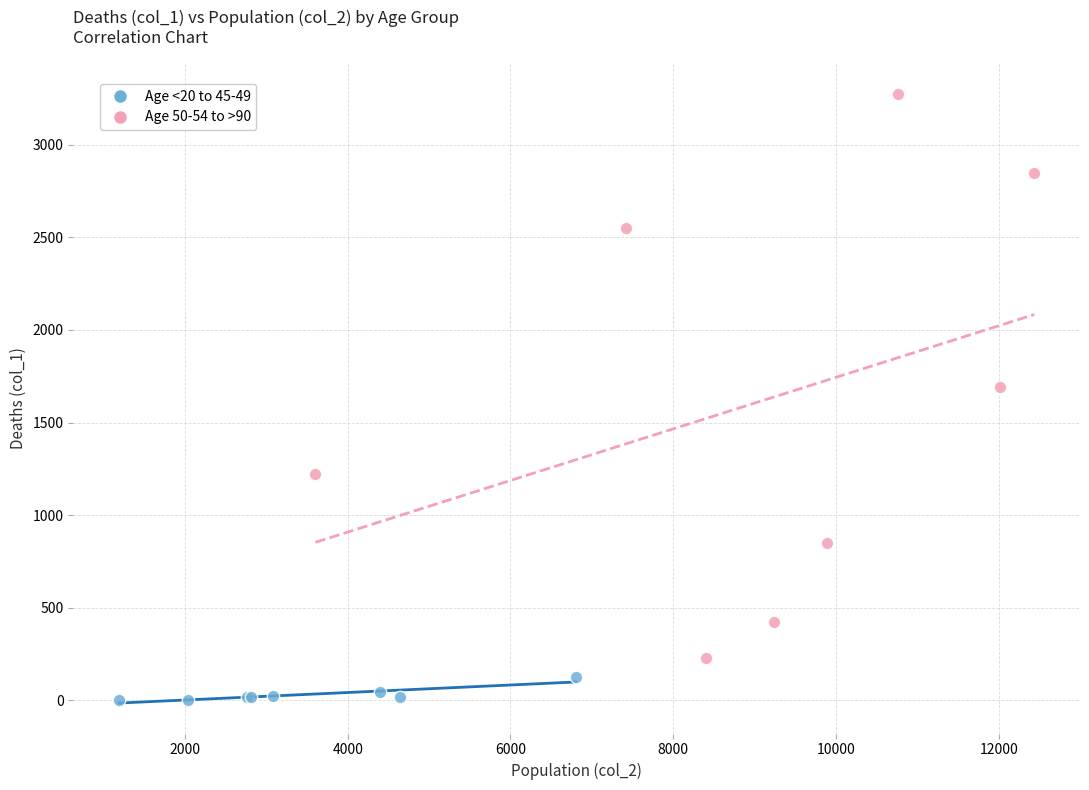

Which series contains the highest Y value?

Age 50-54 to >90